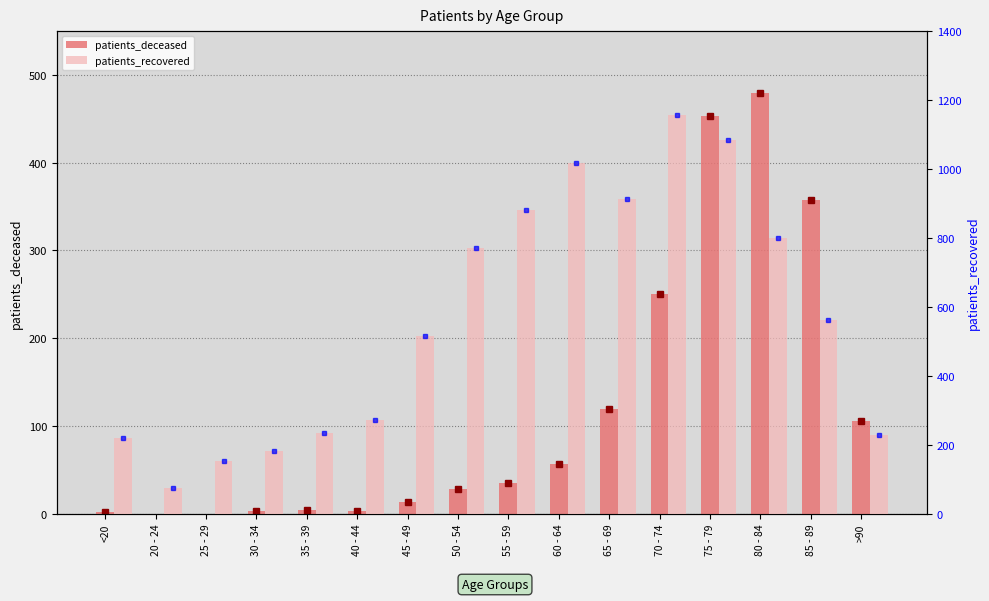

At how many categories does at least one series exceed 309?

9